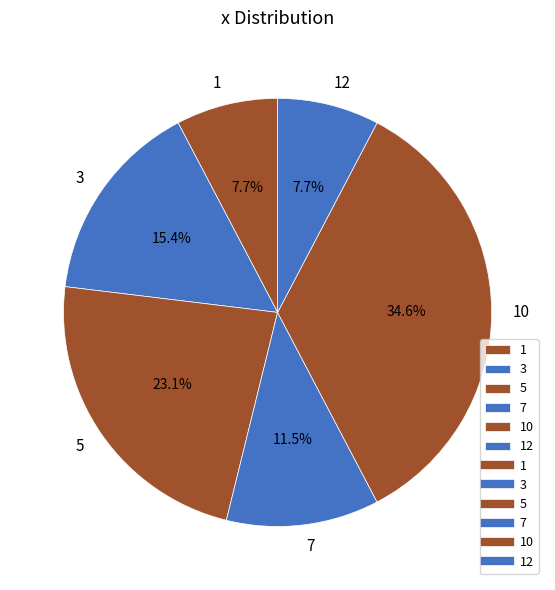

Which slice is the largest?

10